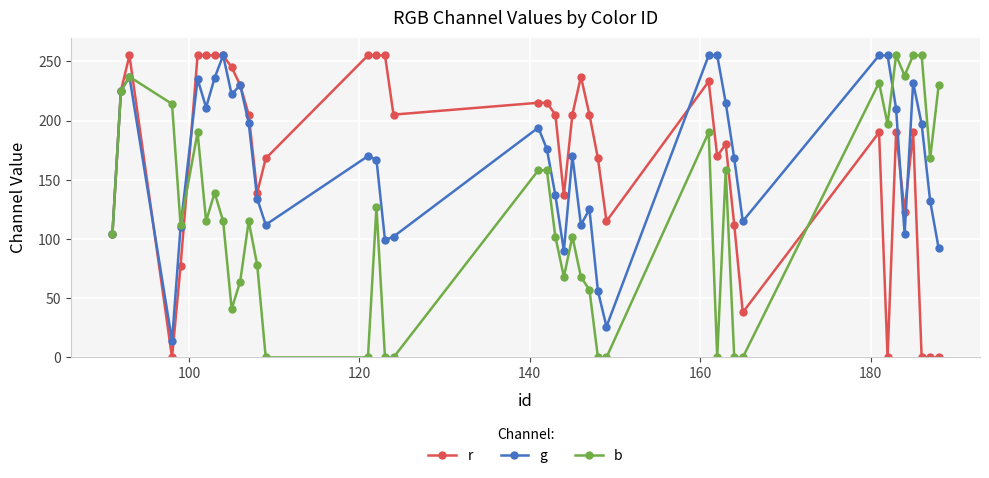

What is the value of the g point at the 35th from the left?

210